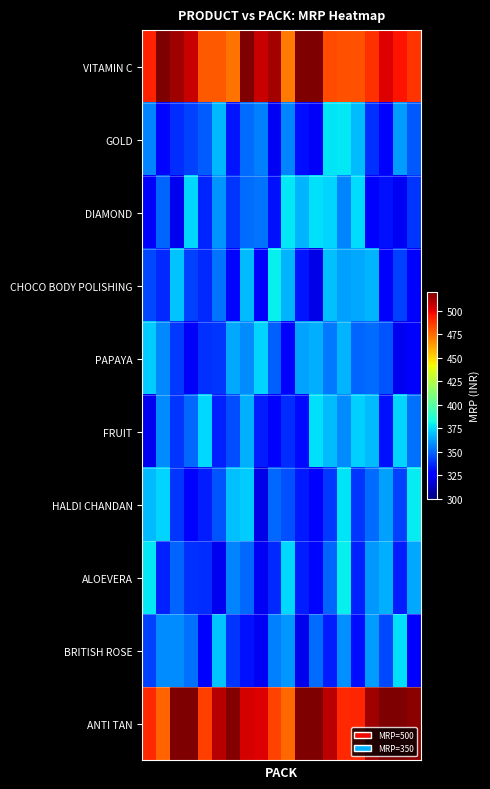

Reading left to right, extract all data points from this chart.

VITAMIN C: 492.5	520.0	513.9	505.9	479.4	479.4	473.5	520.0	506.1	512.5	471.2	520.0	519.9	482.7	480.9	481.0	488.3	501.5	495.9	487.5
GOLD: 356.7	328.4	337.5	342.0	347.4	367.1	332.0	350.9	355.5	322.8	356.5	330.2	323.9	376.9	377.9	368.5	338.3	325.9	361.1	346.4
DIAMOND: 327.3	349.7	322.1	374.6	335.5	359.8	338.7	351.2	352.8	331.1	378.2	366.5	376.4	373.7	355.9	375.3	325.3	331.8	322.7	339.5
CHOCO BODY POLISHING: 343.3	336.3	369.7	341.4	336.9	352.6	328.5	368.1	324.5	379.2	366.3	331.9	320.3	368.9	362.4	363.7	366.3	324.4	341.5	327.0
PAPAYA: 371.8	357.4	339.9	323.8	338.7	339.5	363.8	358.3	373.2	348.3	327.2	362.8	365.6	353.7	366.3	349.6	351.4	345.7	321.5	326.5
FRUIT: 321.9	358.2	338.9	350.5	374.5	335.0	344.6	365.3	333.7	324.6	337.4	329.7	375.8	368.5	358.0	372.3	368.2	331.2	373.6	352.4
HALDI CHANDAN: 368.4	373.8	339.1	326.6	333.7	345.6	369.1	371.6	320.4	350.6	345.0	333.3	327.2	340.3	376.6	339.4	351.1	362.2	341.8	378.3
ALOEVERA: 377.7	335.1	349.8	338.1	337.1	322.2	356.6	350.2	323.1	336.7	374.5	334.4	328.7	349.4	379.1	334.5	360.3	365.7	334.3	363.7
BRITISH ROSE: 342.1	357.9	358.0	352.1	325.4	370.1	339.2	331.2	322.4	355.5	360.7	321.0	350.7	333.6	358.7	330.5	361.5	343.2	376.2	328.3
ANTI TAN: 490.5	476.8	520.0	520.0	485.5	509.6	519.0	503.3	501.8	484.5	475.6	520.0	520.0	508.0	490.3	491.0	513.6	520.0	520.0	516.8